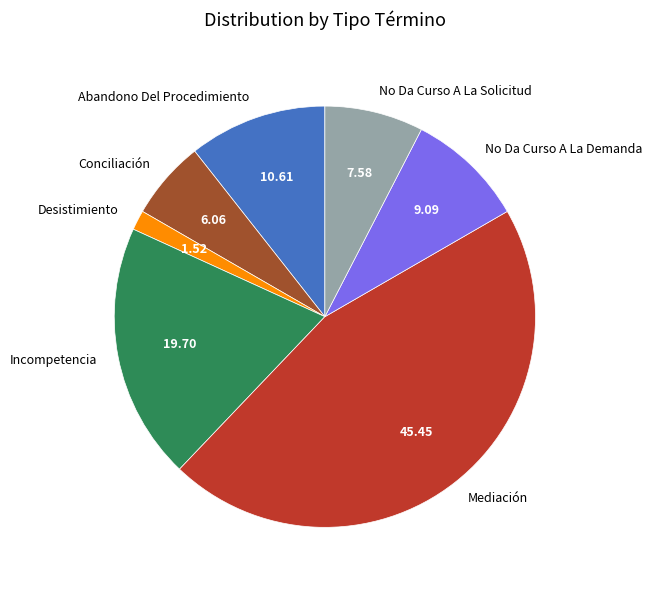

Is there a majority slice in this chart?

No